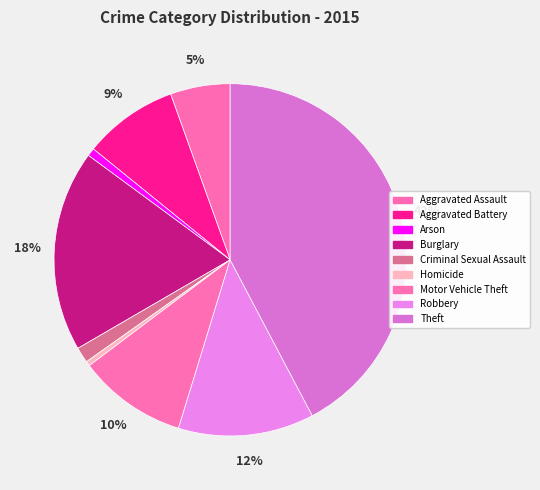

True or false: Criminal Sexual Assault accounts for 15% of the total.

False